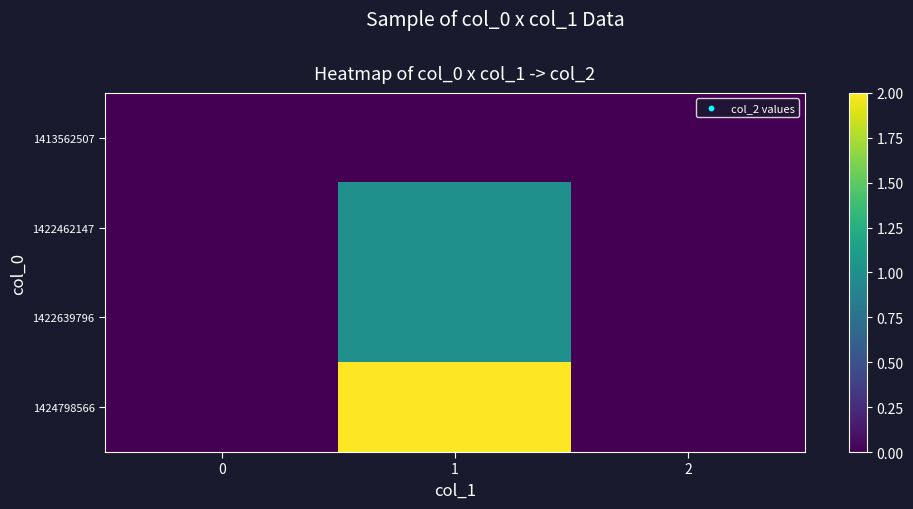

At which category is the sum across all series the highest?

1